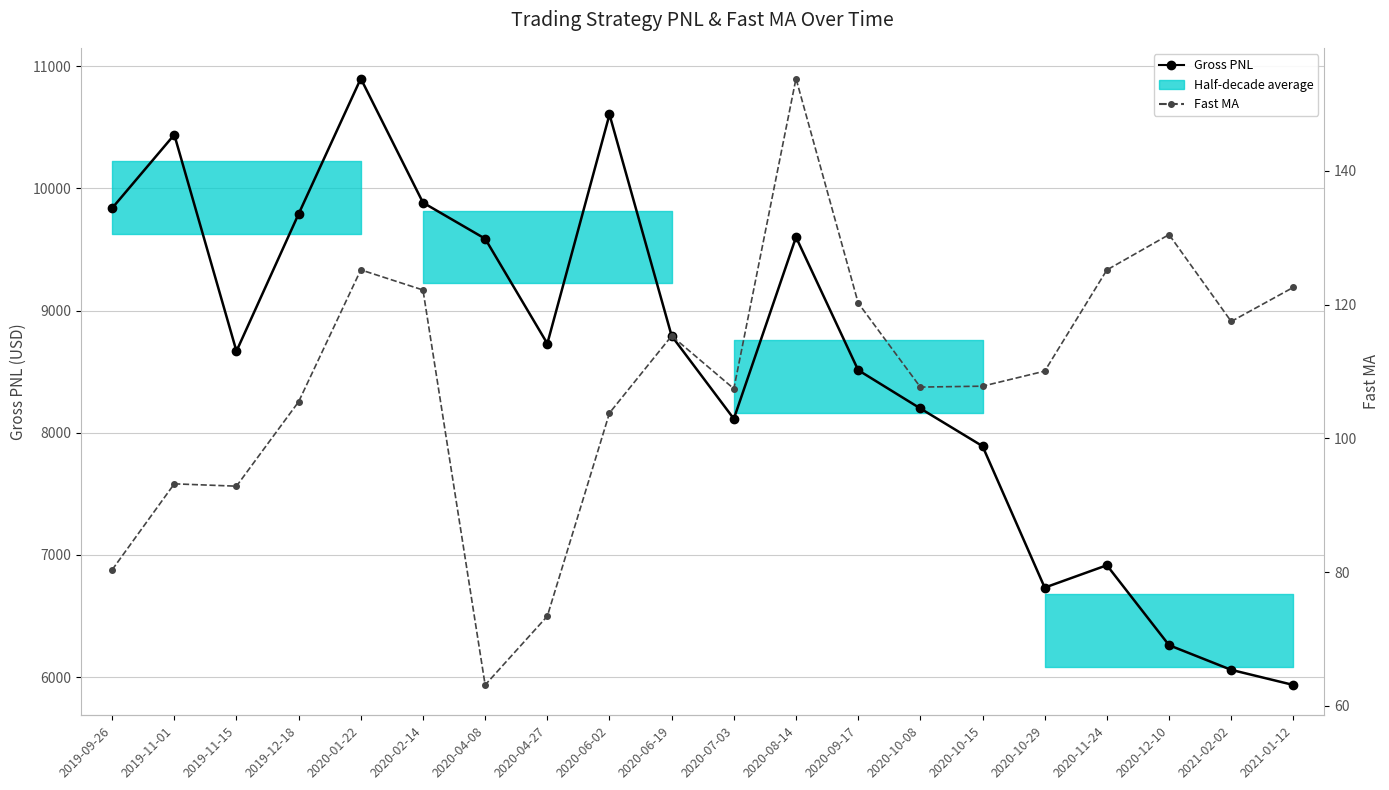

True or false: Fast MA has more than 0 points higher than both neighbors.

True